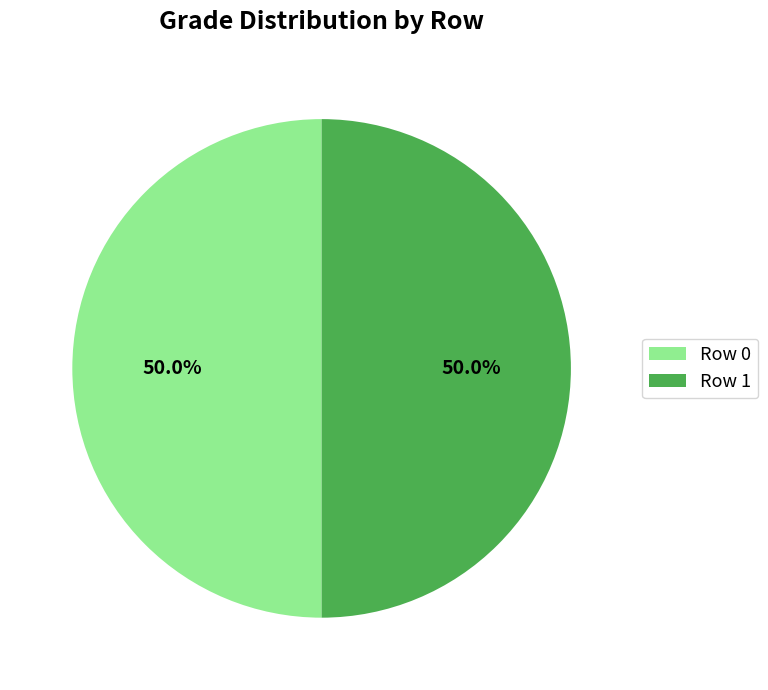

What is the ratio of the value at Row 0 to the value at Row 1?

1.0